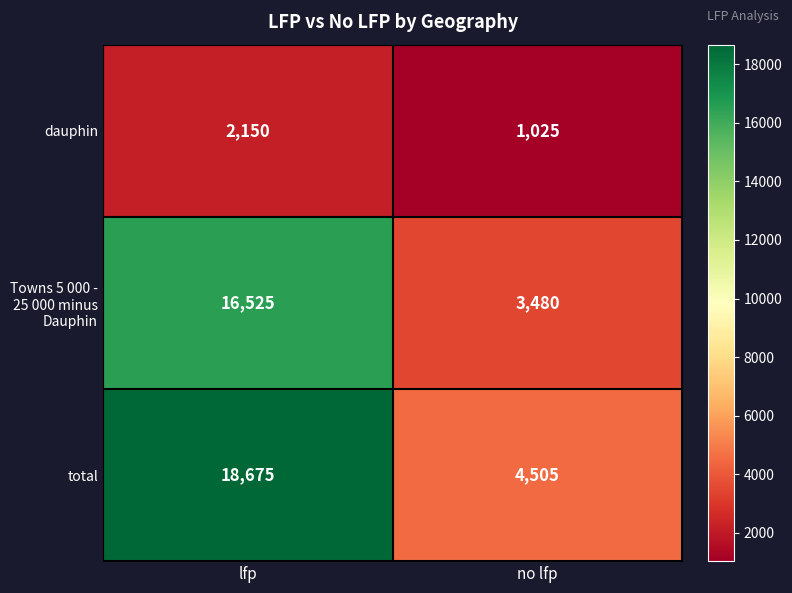

At no lfp, list the series in order from largest to smallest.

total, Towns 5 000 - 25 000 minus Dauphin, dauphin